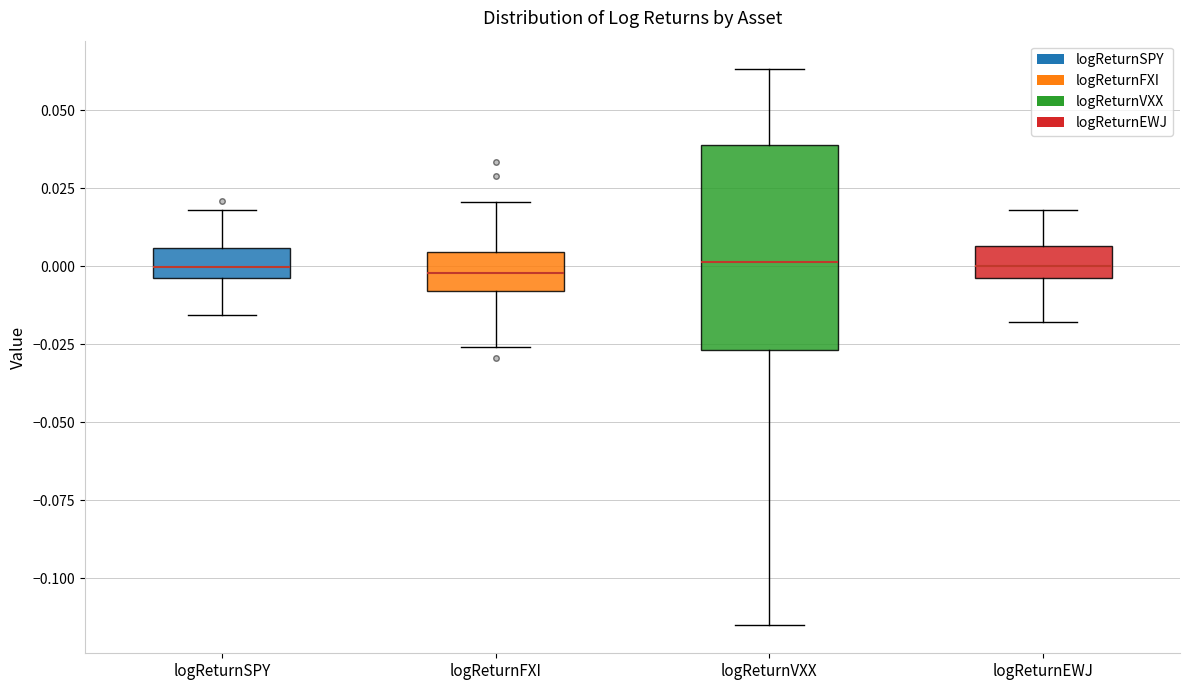

Reading left to right, transcribe this box plot: for each box, give where its median line is, the range the box spans, and where its two whiskers end, as read against the y-axis. The values are not printed on the chart, so give them approximately, as read against the axis.

logReturnSPY: median 0.000, box -0.005 to 0.005, whiskers -0.015 to 0.020
logReturnFXI: median 0.000, box -0.010 to 0.005, whiskers -0.025 to 0.020
logReturnVXX: median 0.000, box -0.025 to 0.040, whiskers -0.115 to 0.065
logReturnEWJ: median 0.000, box -0.005 to 0.005, whiskers -0.020 to 0.020